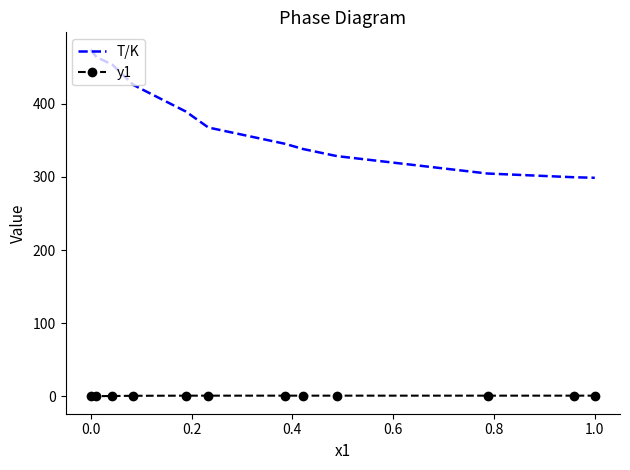

Which series has the largest range (max minus min)?

T/K